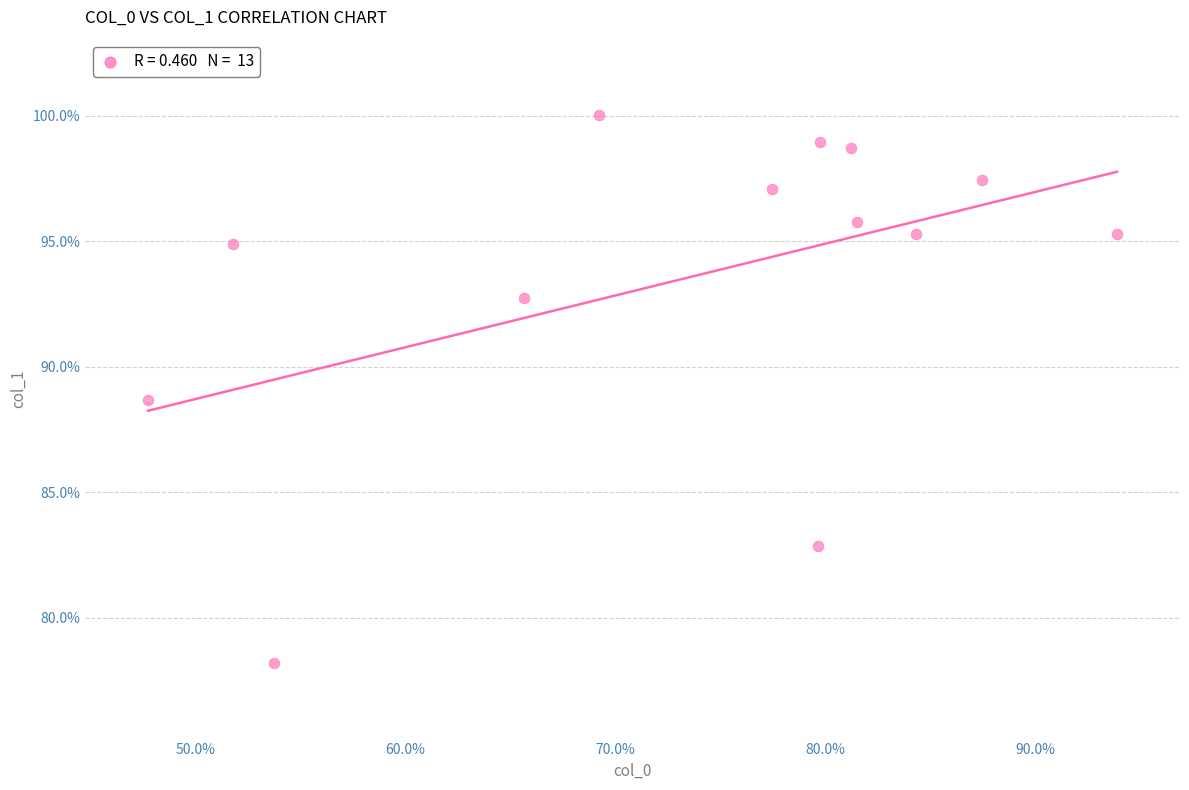

What Y value in the scatter plot is closest to 89?

88.7